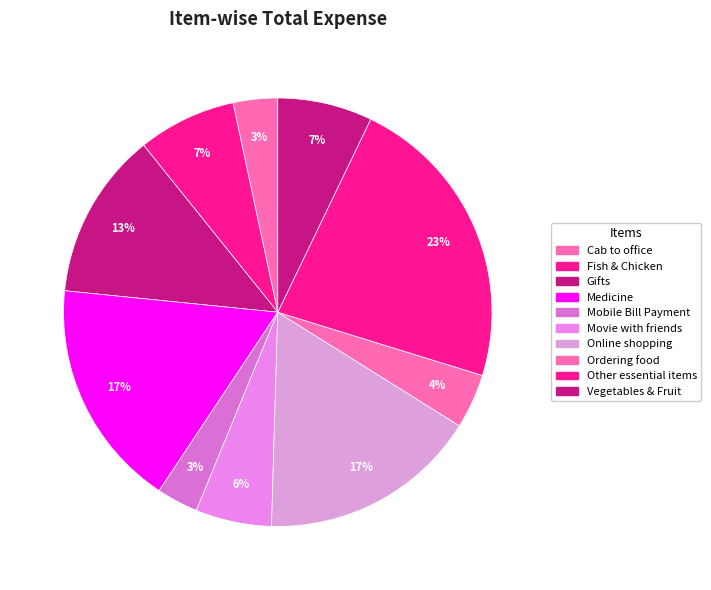

How many segments does this pie chart have?

10